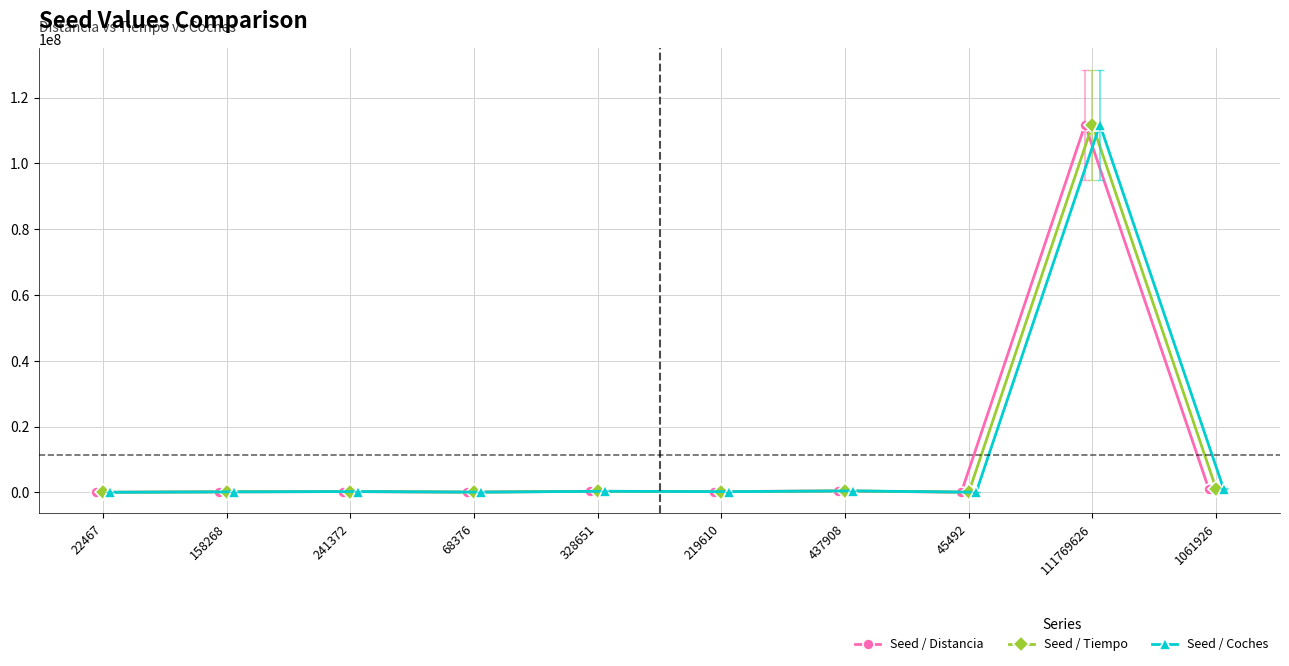

What is the sum of all Seed / Coches values?

114353696